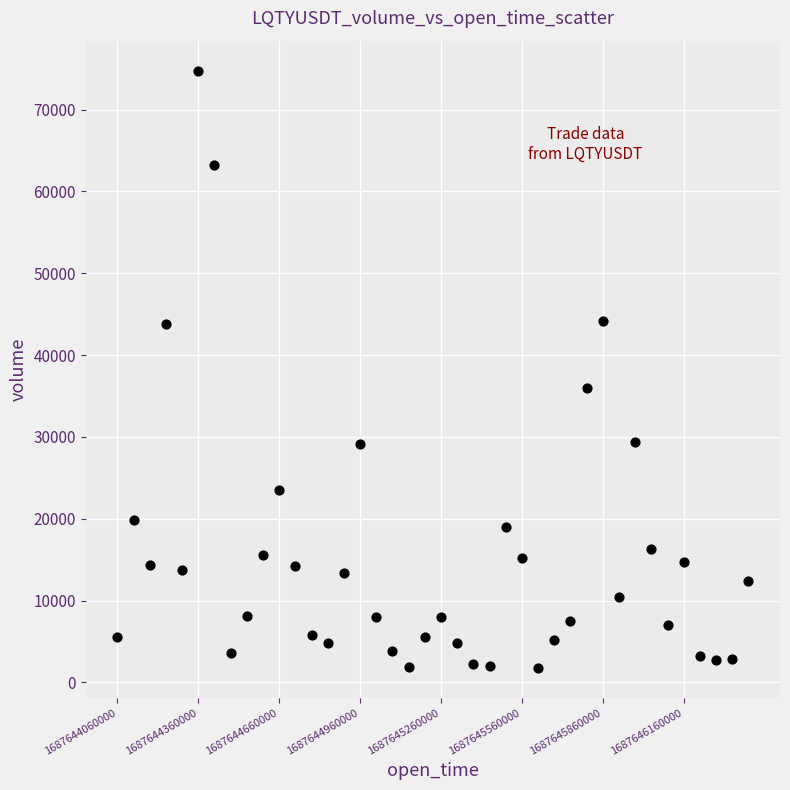

What Y value in the scatter plot is closest to 38265?

35993.4